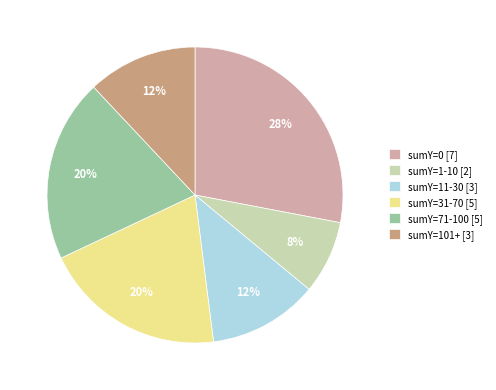

The sumY=0 [7] slice represents 37% of the pie. True or false?

False